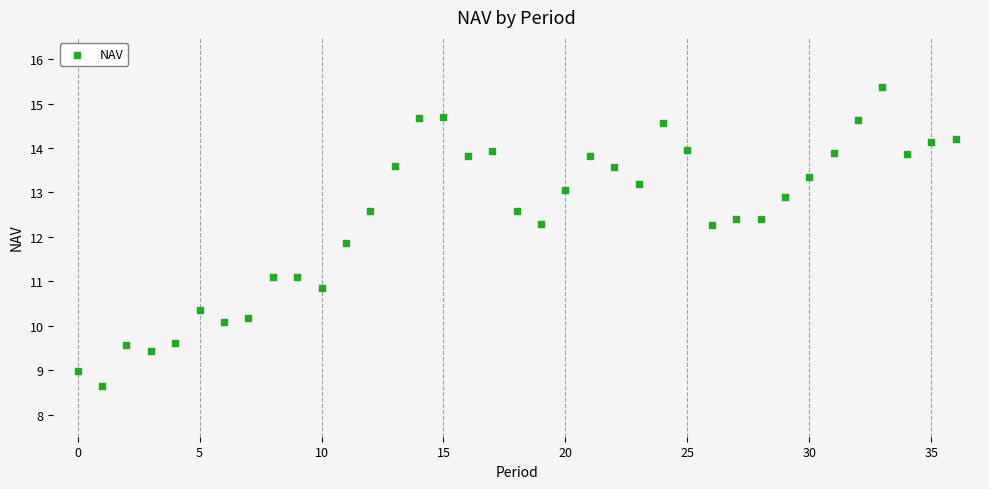

What Y value in the scatter plot is closest to 12?

11.9